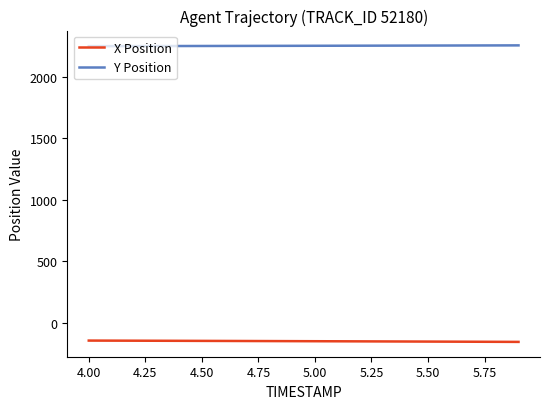

True or false: X Position and Y Position cross at least once.

False